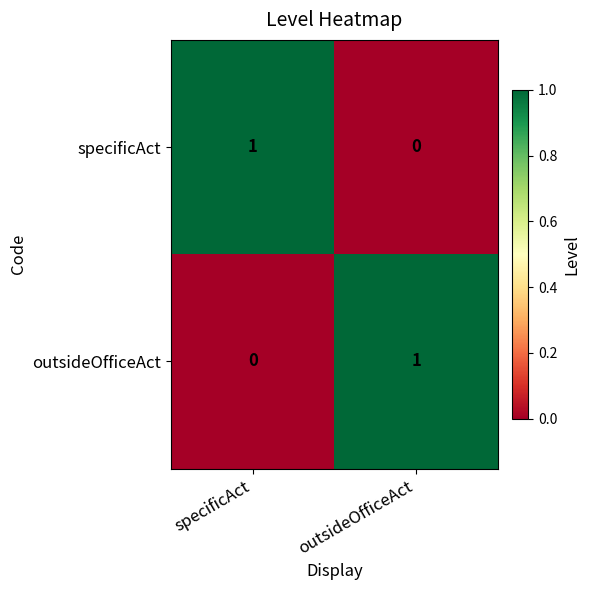

At which label does outsideOfficeAct reach its peak?

outsideOfficeAct